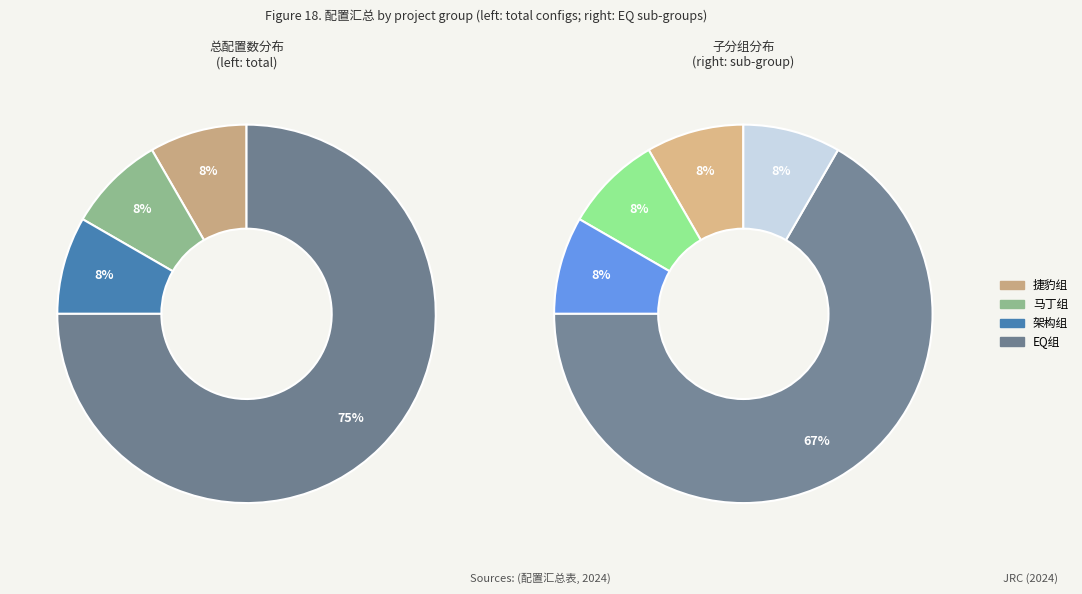

Is 捷豹组 the majority of the pie?

No